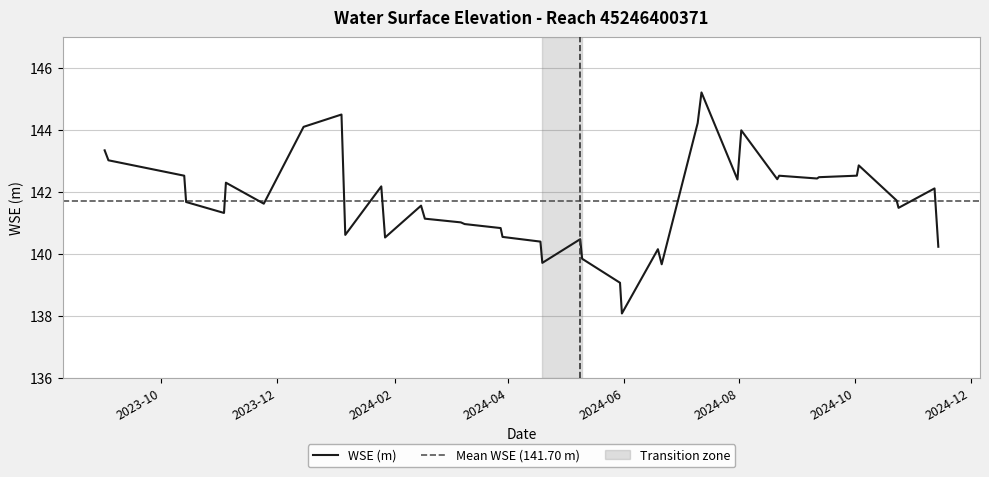

What is the maximum value shown in the chart?

145.2